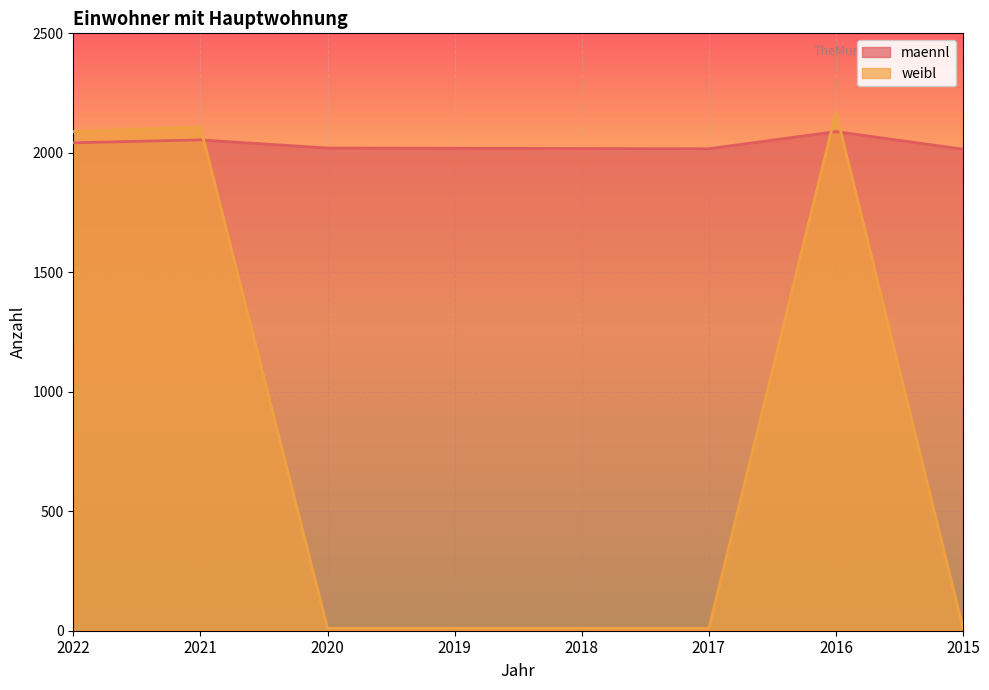

What is the value of the weibl point at the 7th from the left?

2170